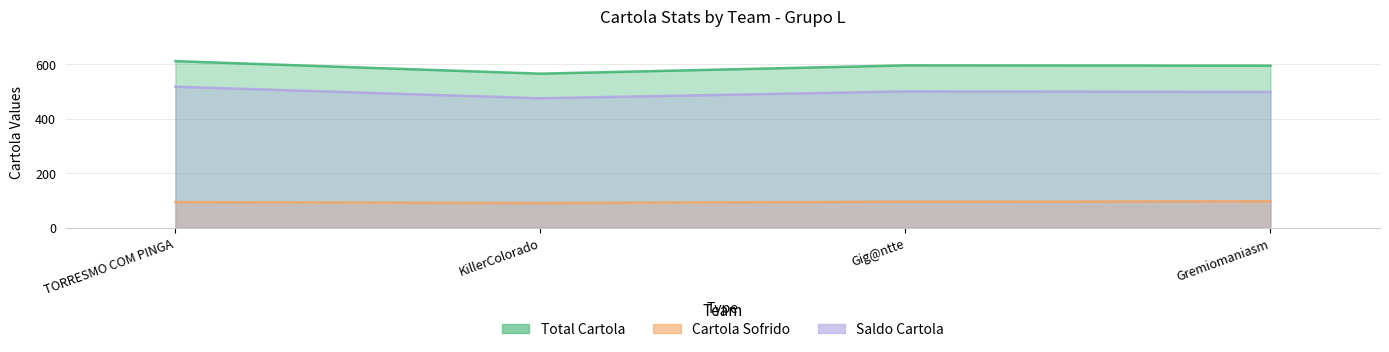

What is the sum of all Cartola Sofrido values?

376.3